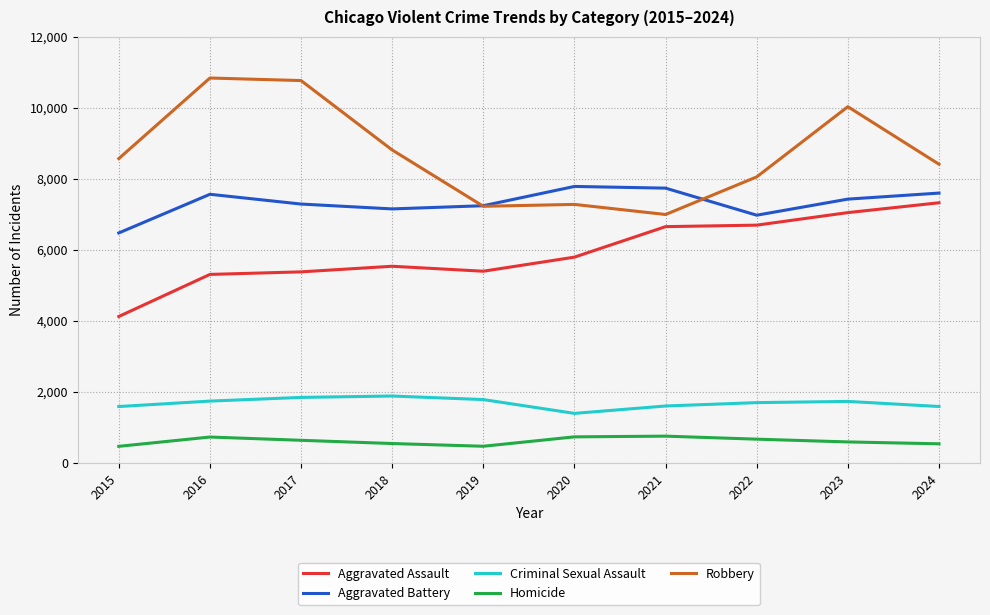

Which series has the widest spread of values?

Robbery